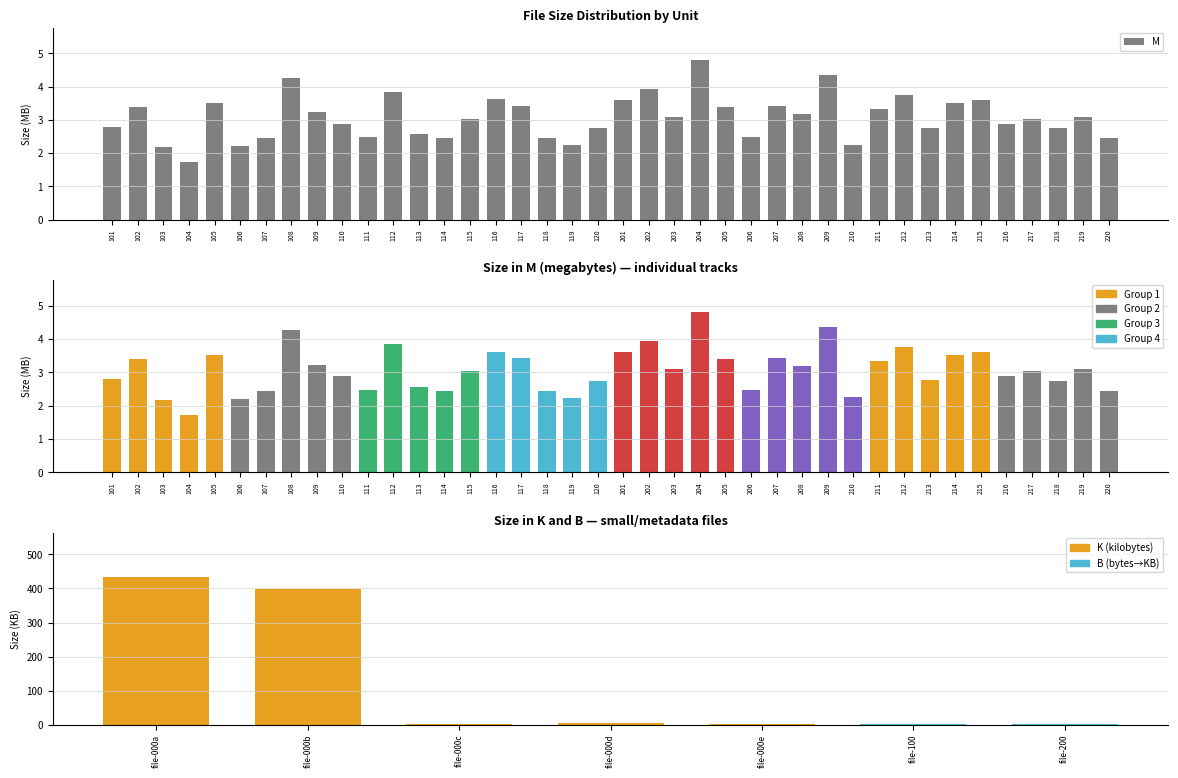

What is the average value?

3.1